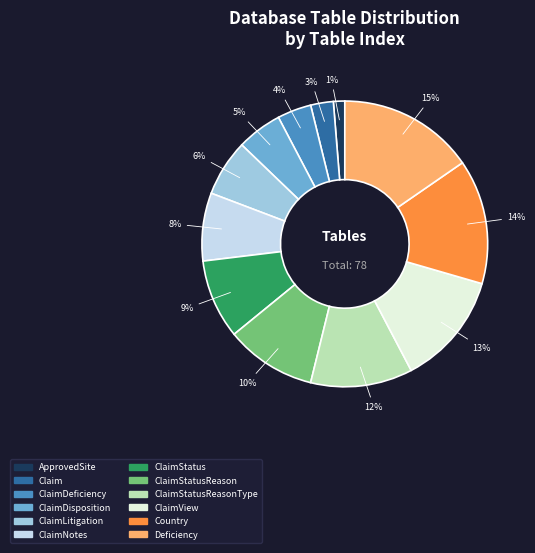

How many slices are in this pie chart?

12